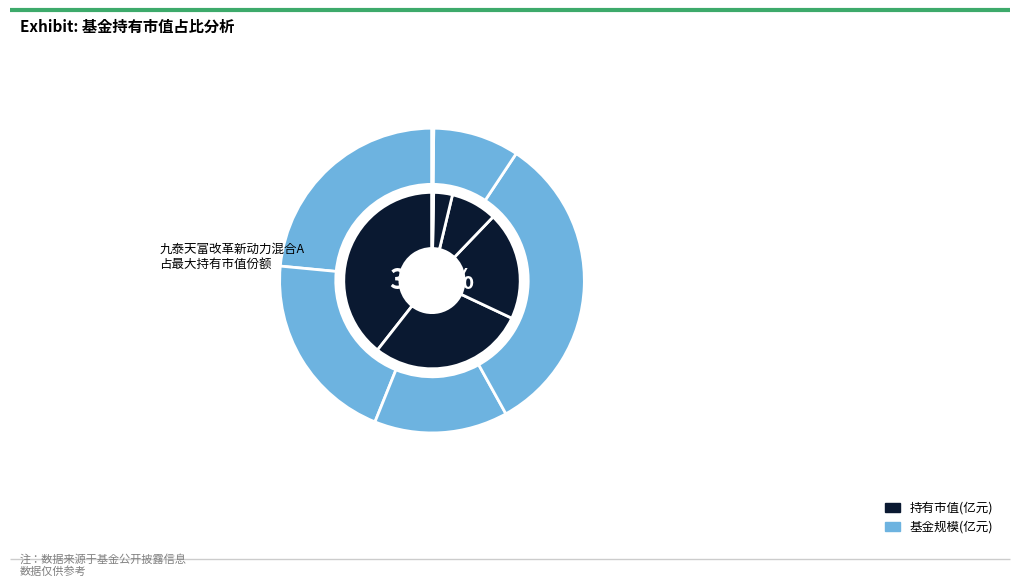

Is there any slice that represents more than half of the pie?

No